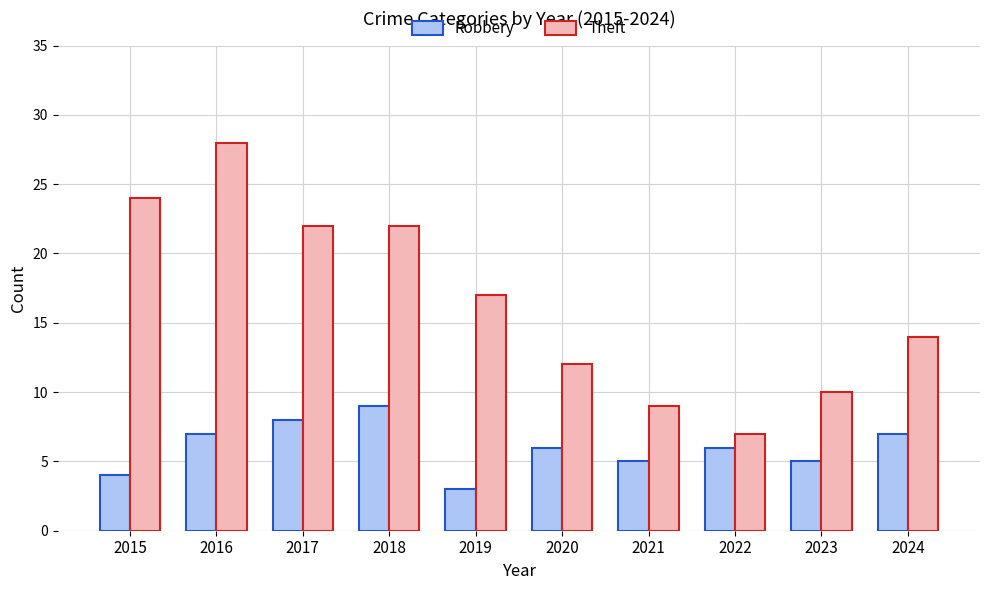

The value of Robbery at 2020 is 6. True or false?

True